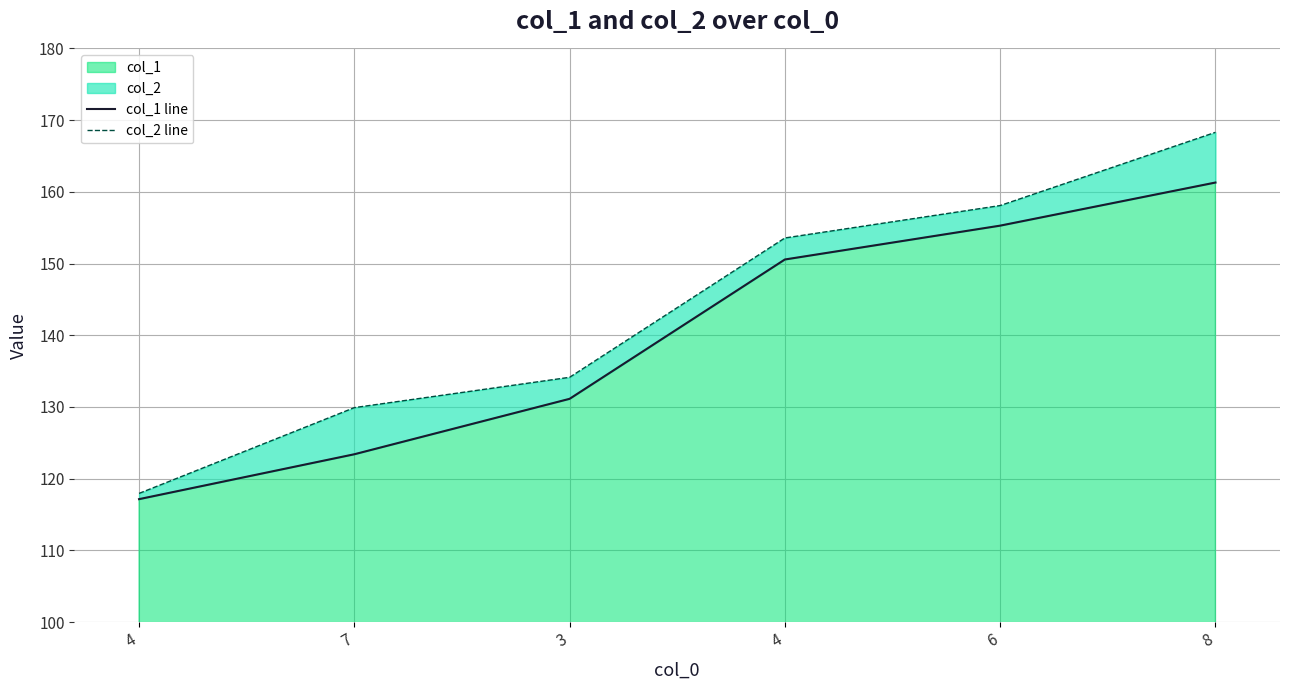

Reading left to right, what are all the values shown in this chart?

col_1 line: 117.2	123.4	131.1	150.6	155.3	161.3
col_2 line: 118.0	129.9	134.1	153.6	158.1	168.3